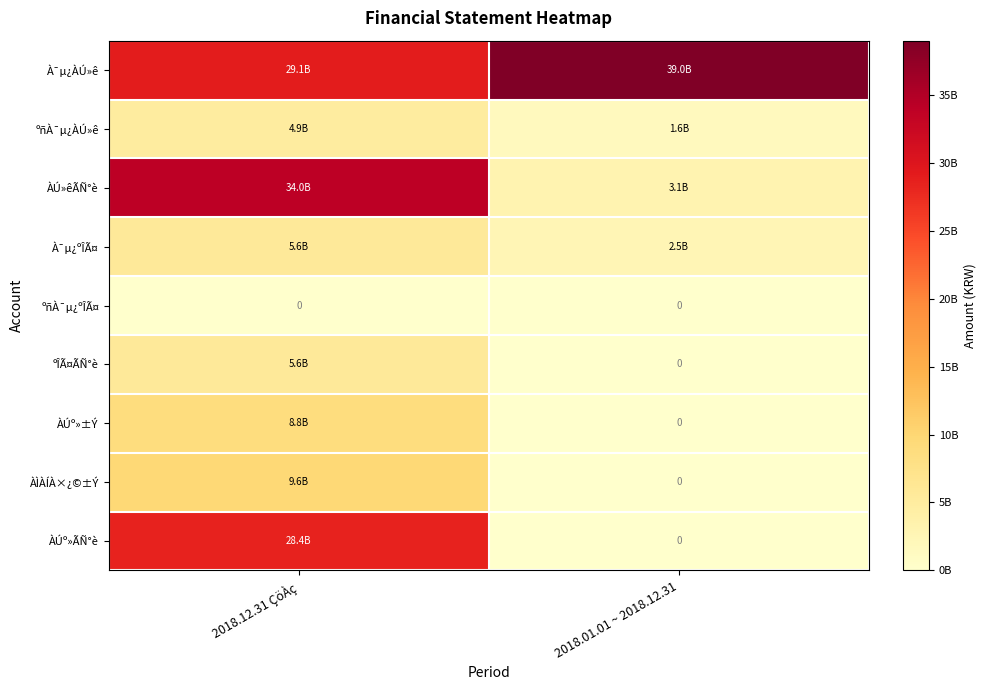

Which series has the widest spread of values?

ÀÚ»êÃÑ°è